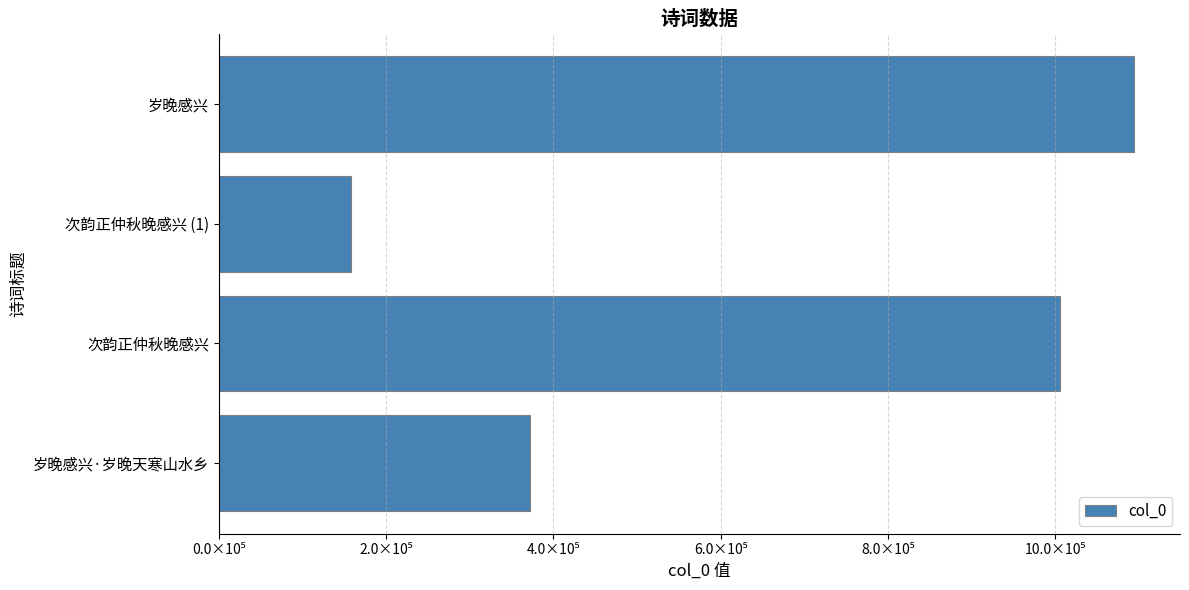

Does the chart contain any negative values?

No